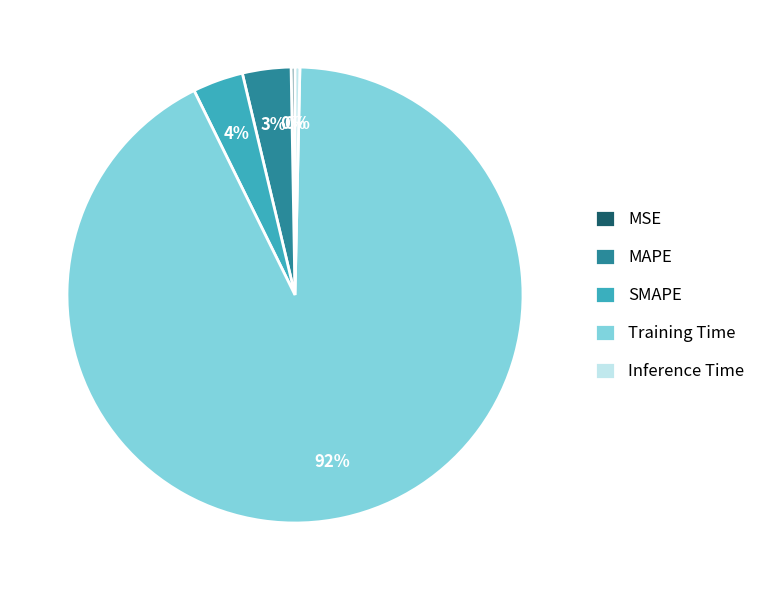

Which slice represents more than half of the pie?

Training Time